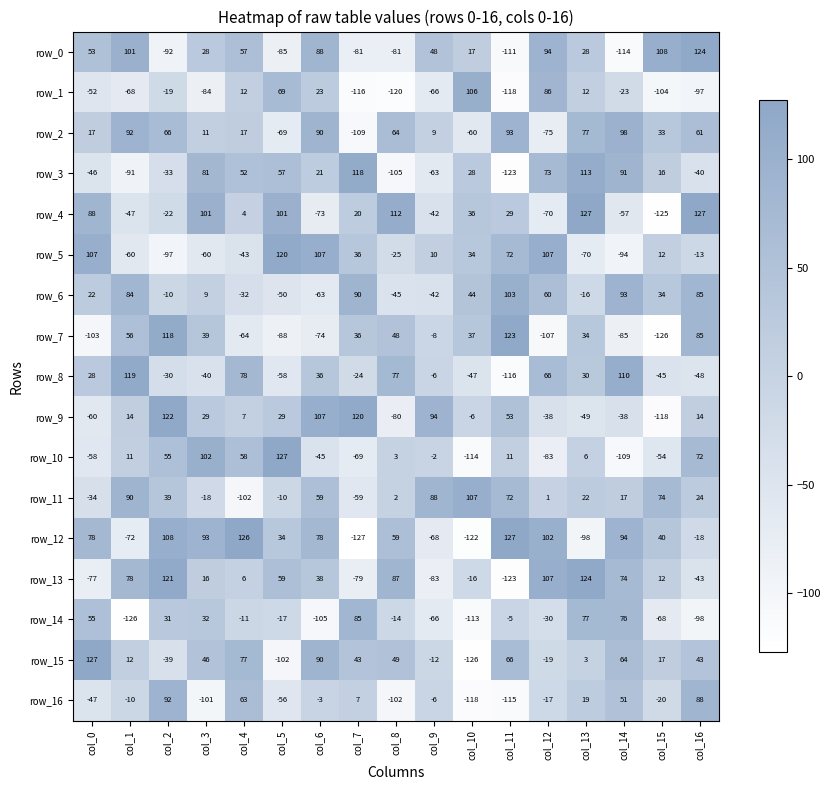

How many distinct data groups are displayed?

17